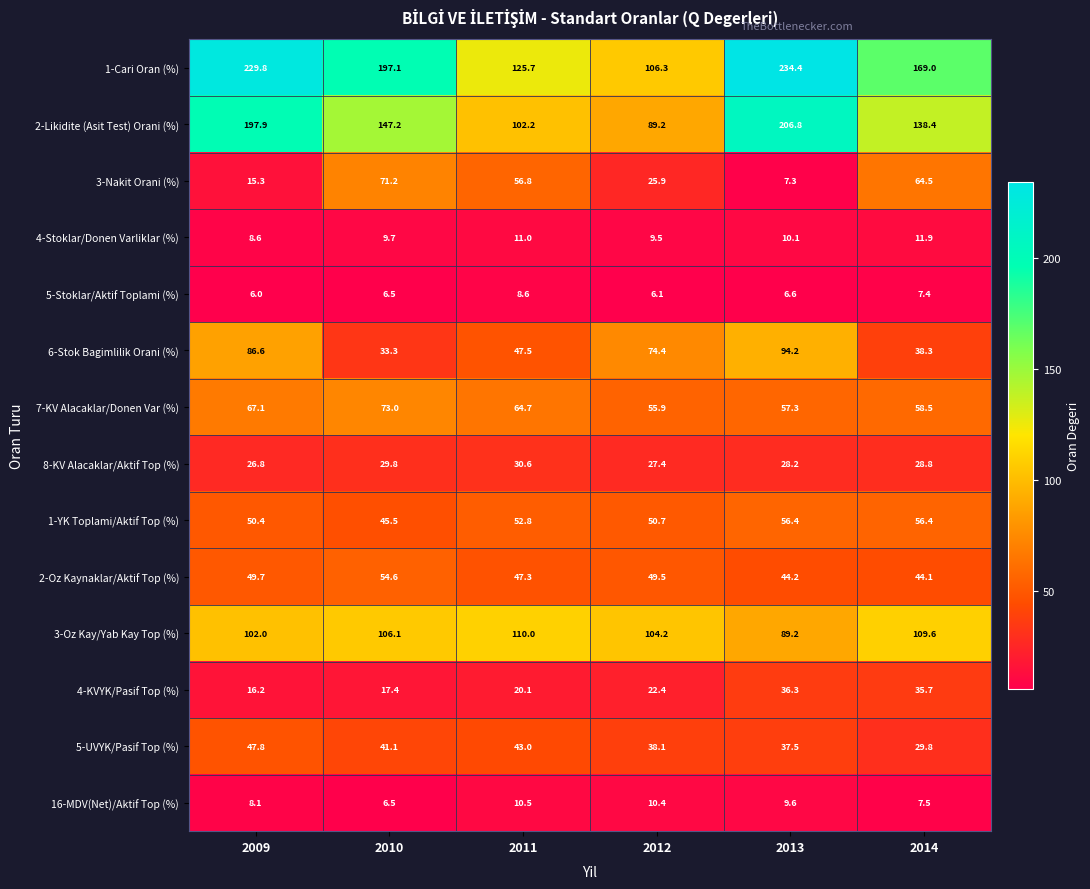

What is the greatest value displayed?

234.4